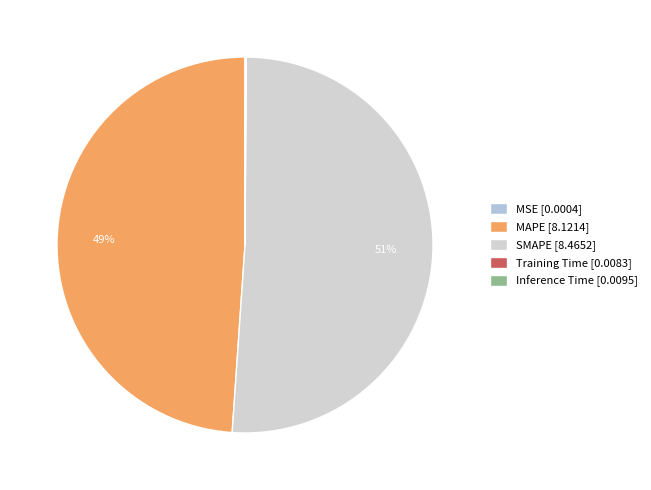

Is it true that MAPE is 49% of the pie?

True